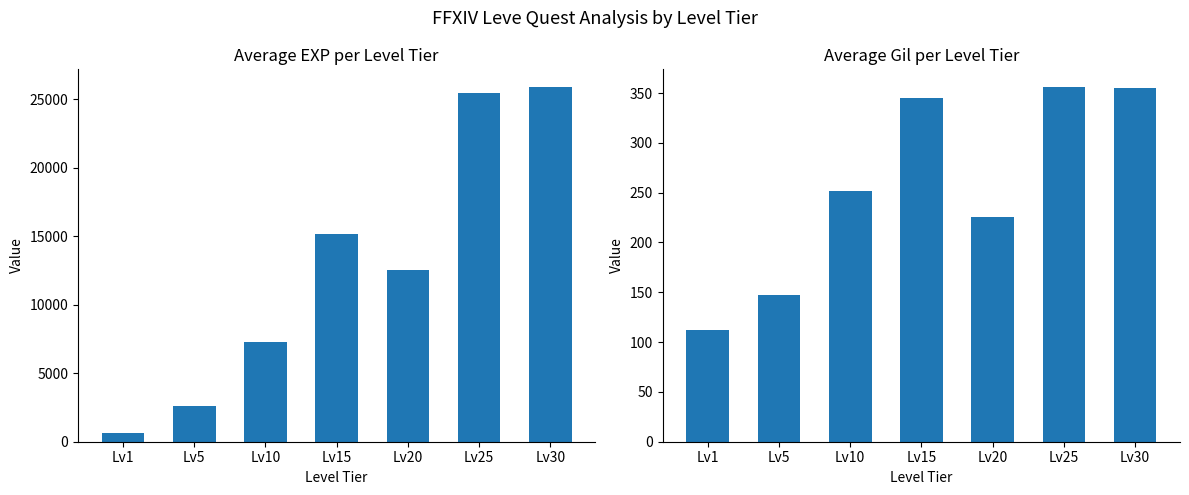

What is the difference between the second highest and second lowest values in the Average EXP series?

22842